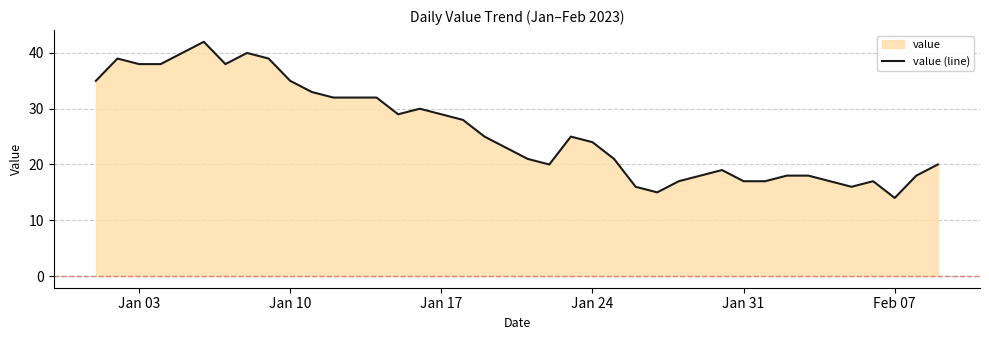

True or false: the data shows 14 at Feb 07.

True